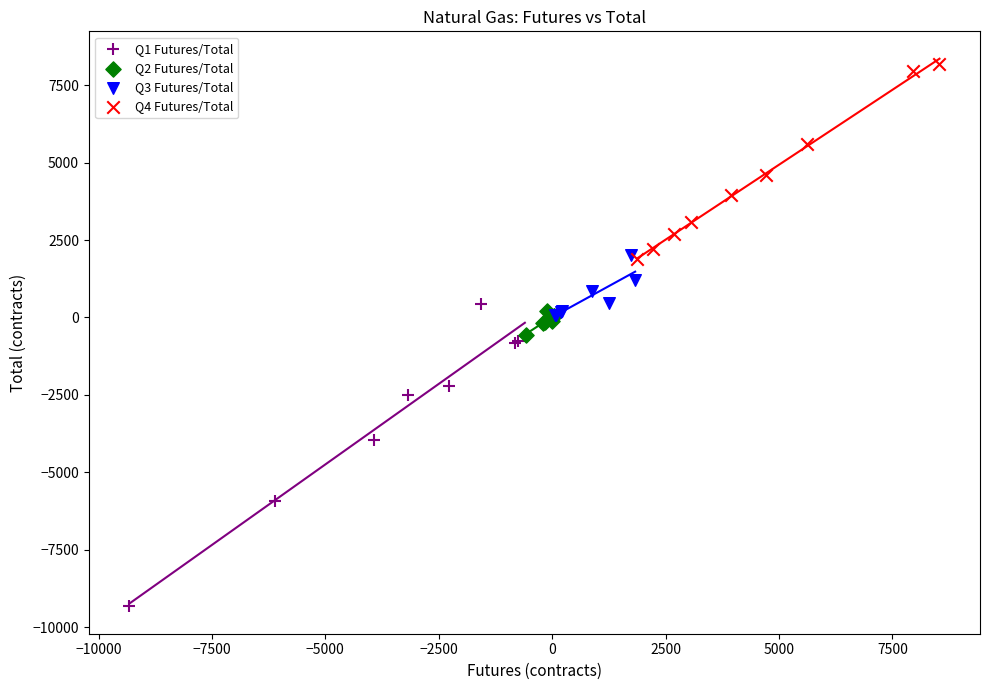

What are all the series names shown in the legend?

Q1 Futures/Total, Q2 Futures/Total, Q3 Futures/Total, Q4 Futures/Total